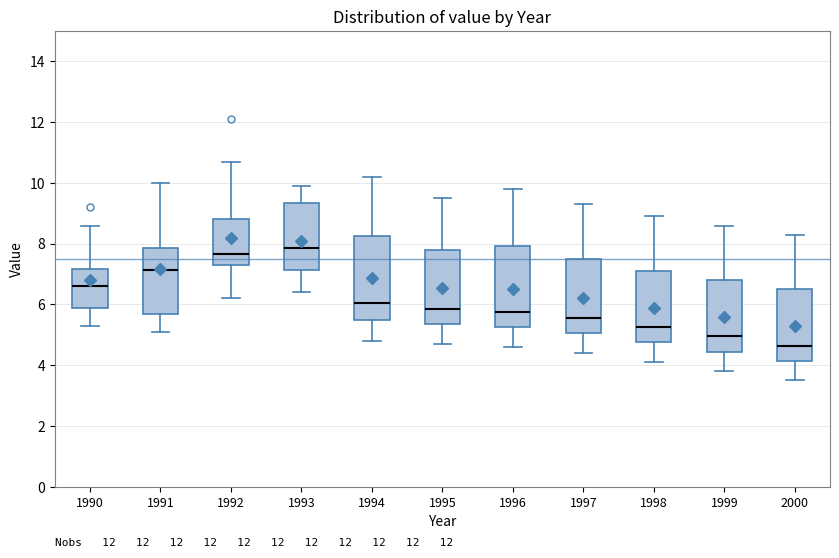

Reading left to right, transcribe this box plot: for each box, give where its median line is, the range the box spans, and where its two whiskers end, as read against the y-axis. The values are not printed on the chart, so give them approximately, as read against the axis.

1990: median 6.6, box 5.8 to 7.2, whiskers 5.4 to 8.6
1991: median 7.2, box 5.8 to 7.8, whiskers 5.2 to 10.0
1992: median 7.6, box 7.4 to 8.8, whiskers 6.2 to 10.8
1993: median 7.8, box 7.2 to 9.4, whiskers 6.4 to 10.0
1994: median 6.0, box 5.4 to 8.2, whiskers 4.8 to 10.2
1995: median 5.8, box 5.4 to 7.8, whiskers 4.8 to 9.6
1996: median 5.8, box 5.2 to 8.0, whiskers 4.6 to 9.8
1997: median 5.6, box 5.0 to 7.6, whiskers 4.4 to 9.4
1998: median 5.2, box 4.8 to 7.2, whiskers 4.2 to 9.0
1999: median 5.0, box 4.4 to 6.8, whiskers 3.8 to 8.6
2000: median 4.6, box 4.2 to 6.6, whiskers 3.6 to 8.4